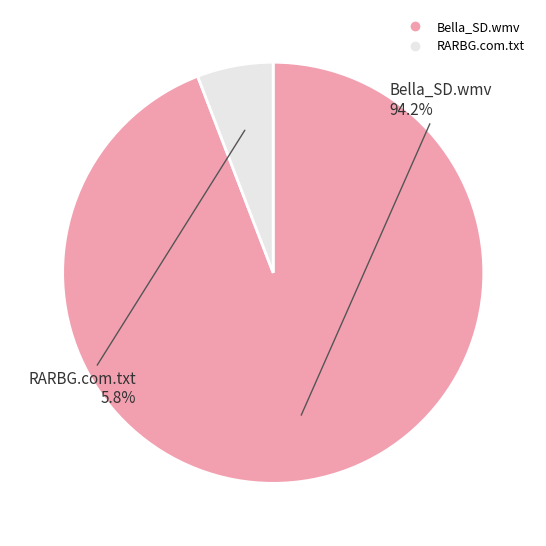

To the nearest percent, what is the average slice percentage?

50%